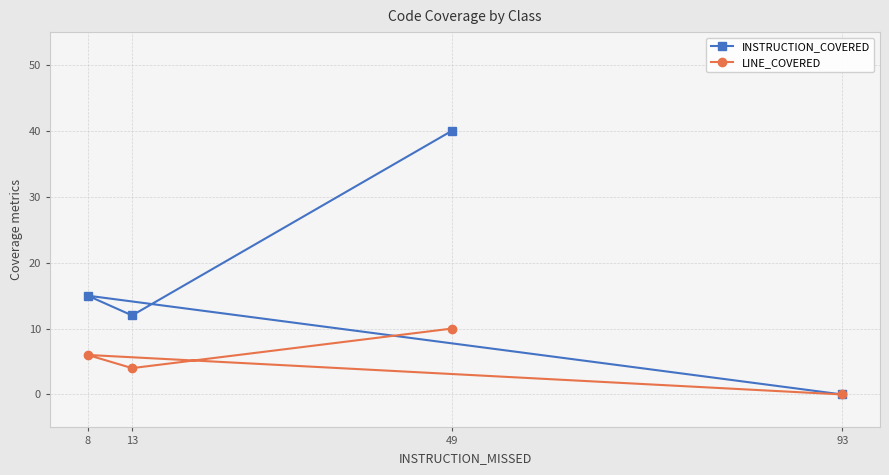

What is the value of the LINE_COVERED point at the 2nd from the left?

4